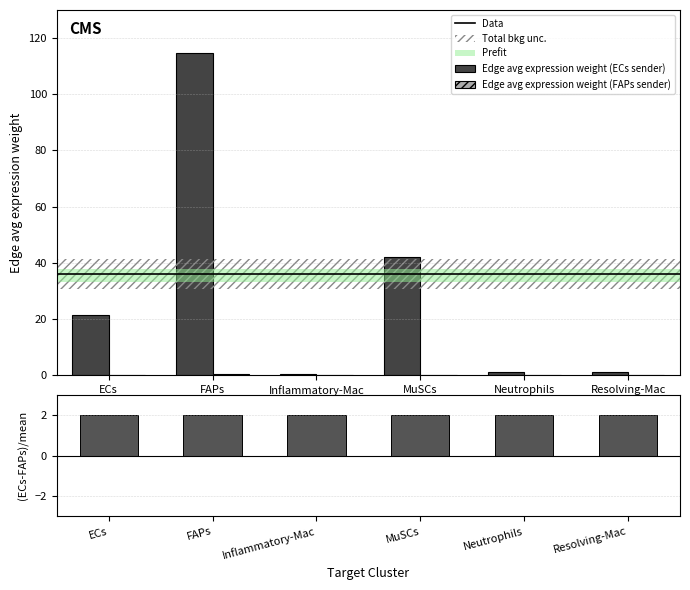

What is the highest value of the Edge average expression weight (ECs sender) series?

114.8